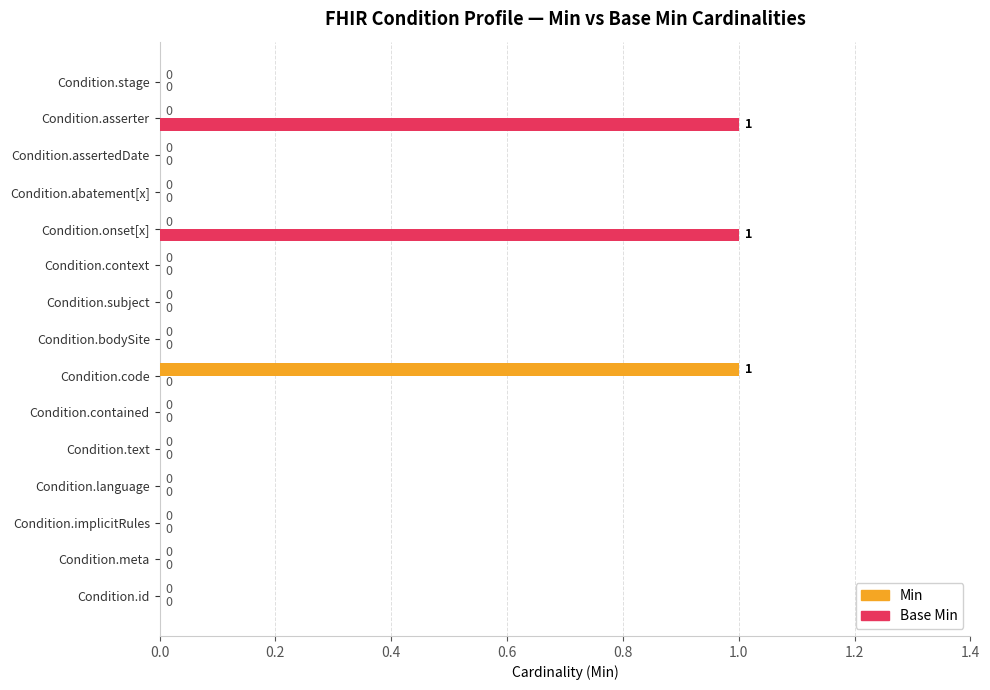

Which series has the largest total across all categories?

Base Min